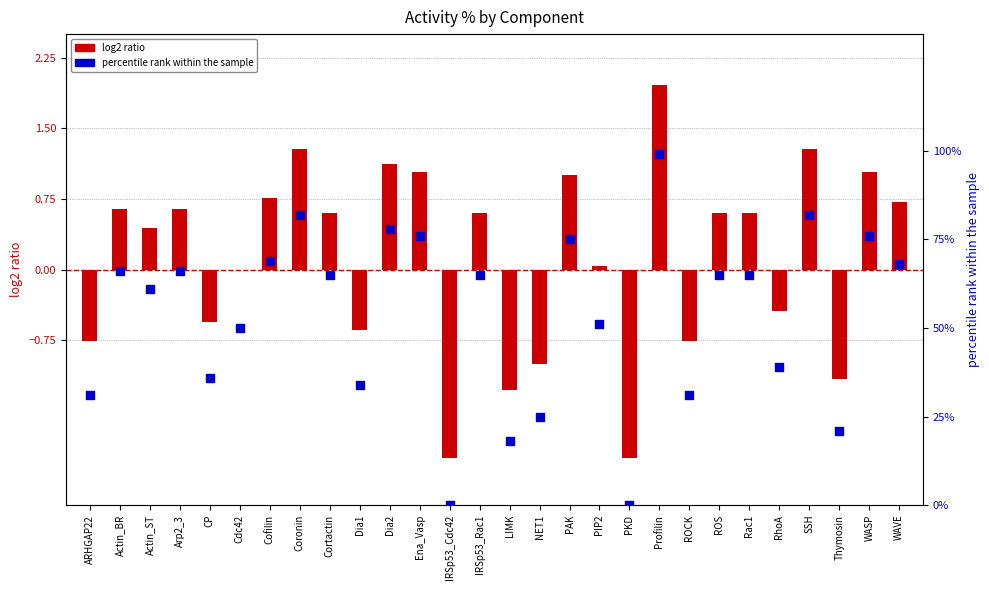

Which series has the largest total across all categories?

percentile rank within the sample